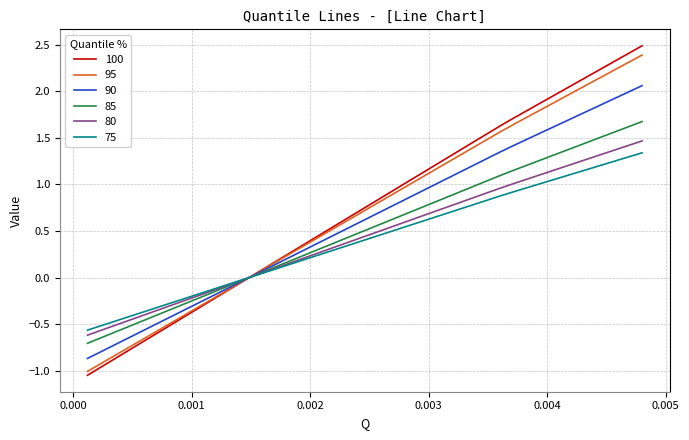

What is the maximum value for 100?

2.5